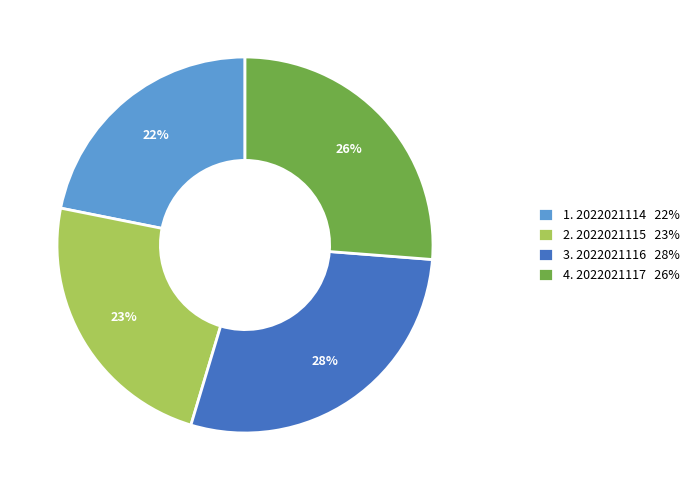

To the nearest percent, what percentage of the pie is 4. 2022021117 26%?

26%